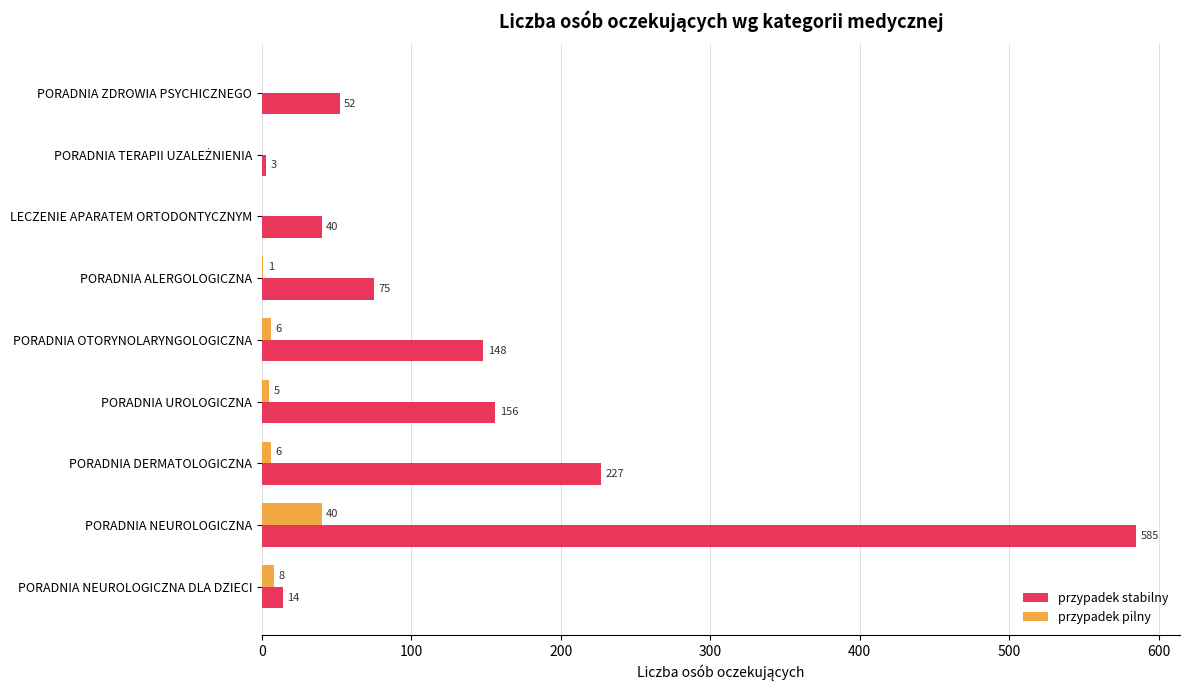

True or false: przypadek stabilny has a value of 227 at PORADNIA DERMATOLOGICZNA.

True